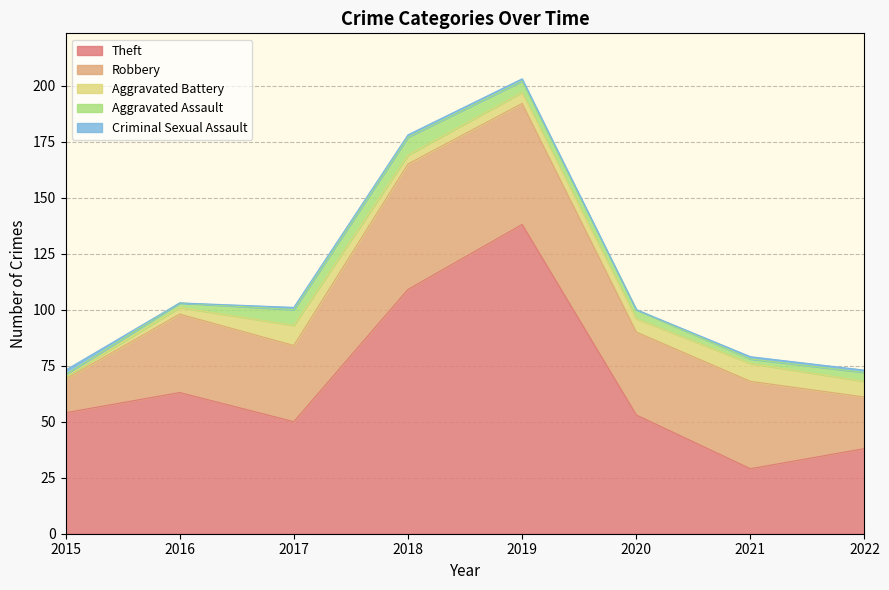

What is the difference between the Aggravated Battery values at 2019 and 2017?

4